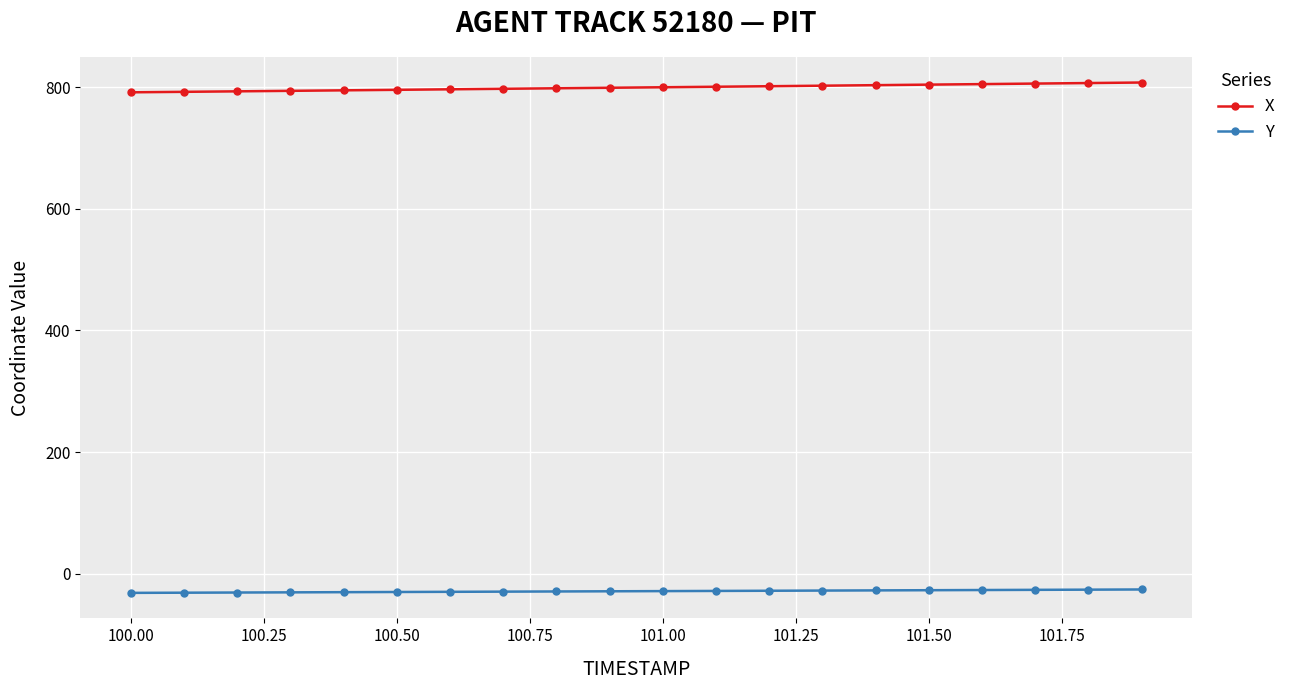

True or false: X and Y cross at least once.

False